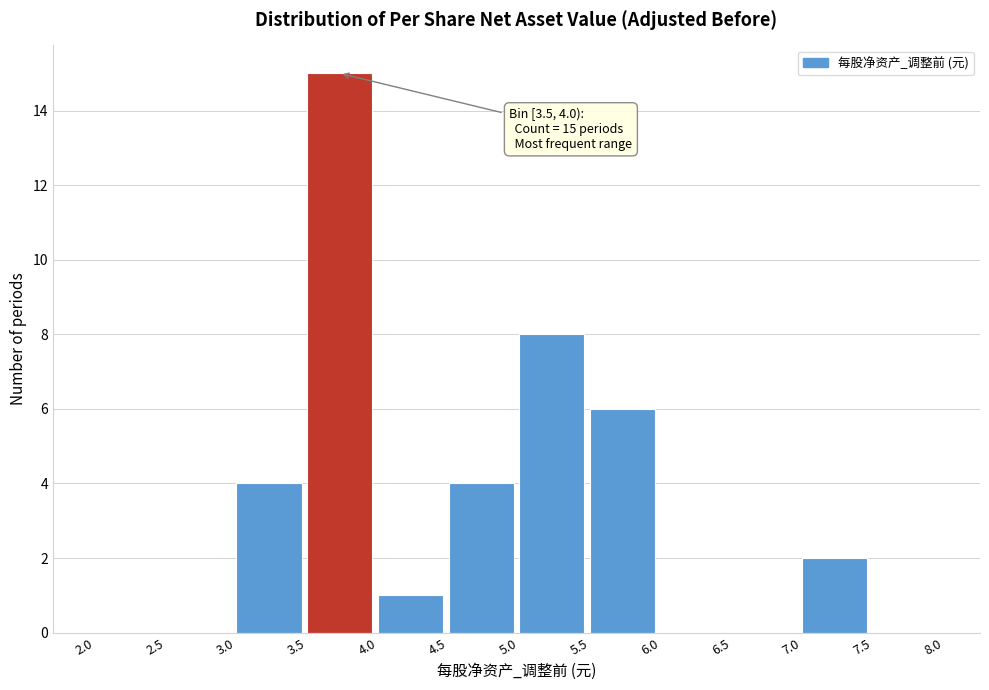

Which range on the x-axis has the tallest bar?

3.5 to 4.0